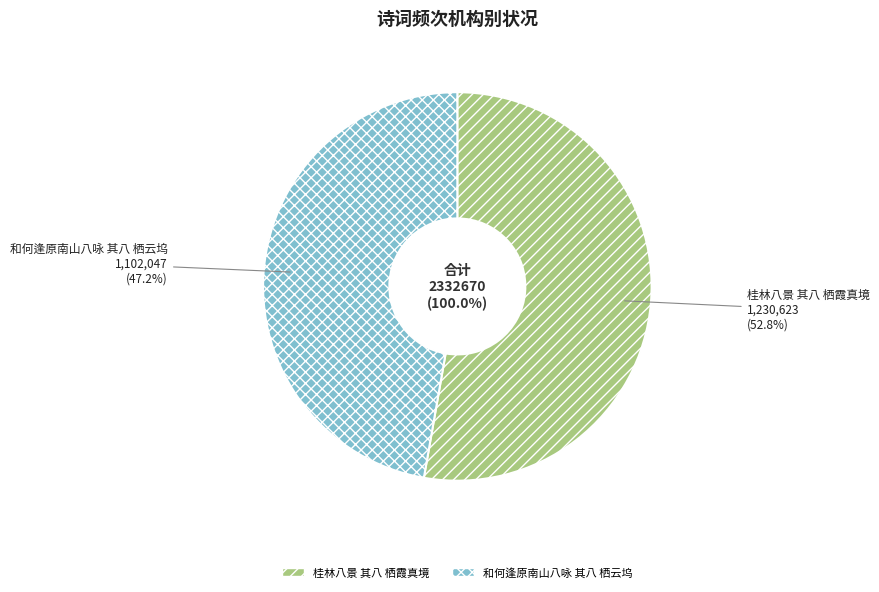

Rank the categories by value from highest to lowest.

桂林八景 其八 栖霞真境, 和何逢原南山八咏 其八 栖云坞